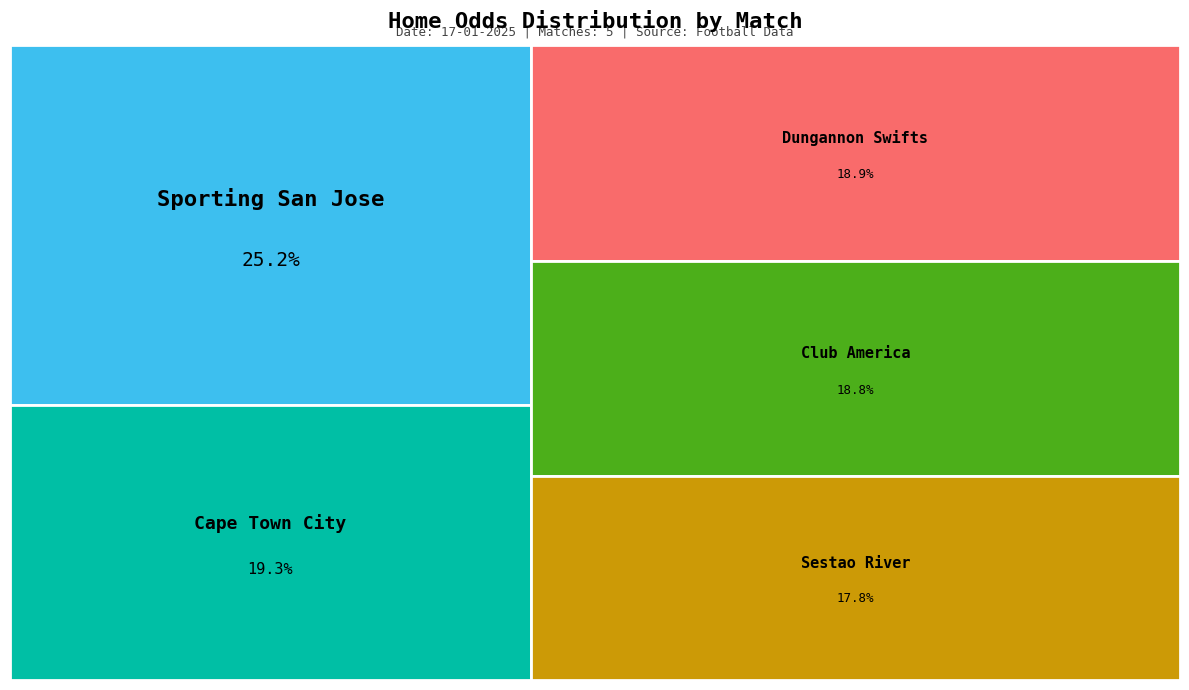

Between Club America - Club Tijuana and Dungannon Swifts - Glenavon FC, which is larger?

Dungannon Swifts - Glenavon FC